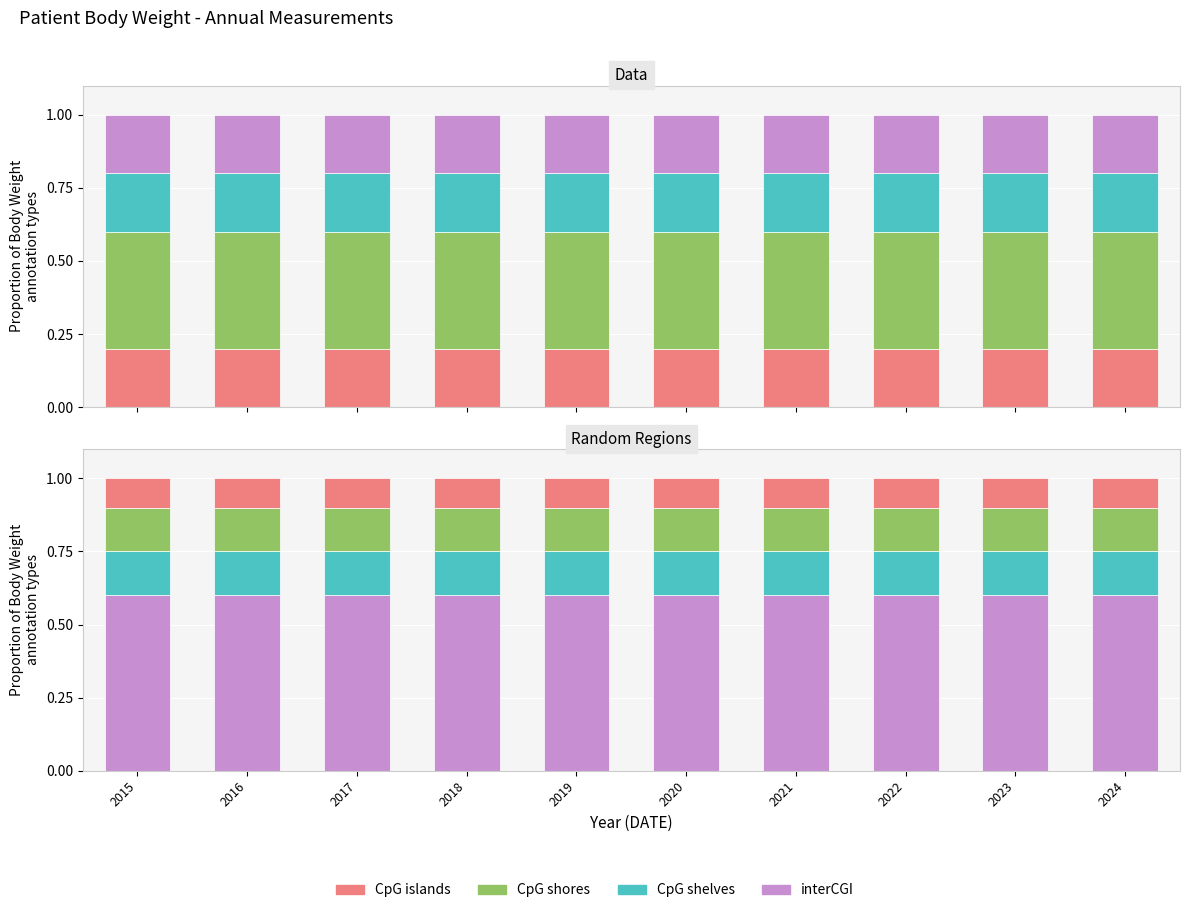

Does the chart contain any negative values?

No